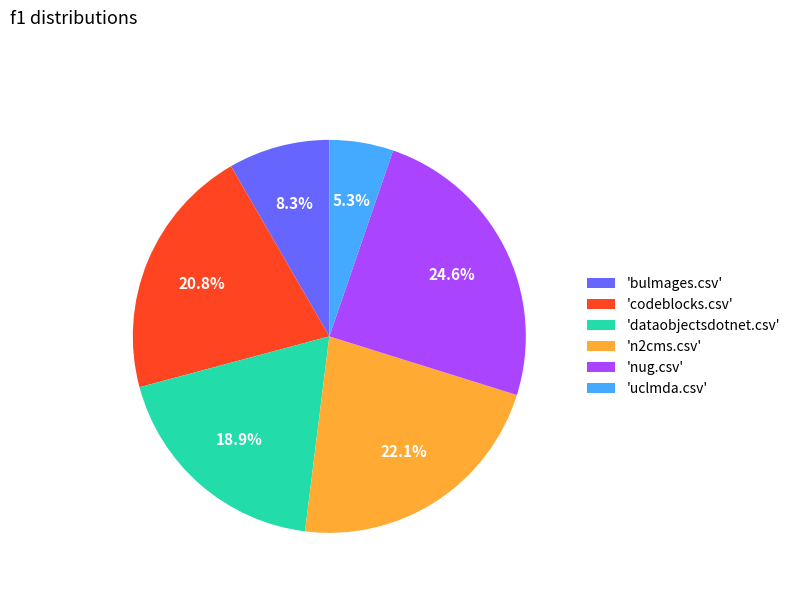

How many segments does this pie chart have?

6